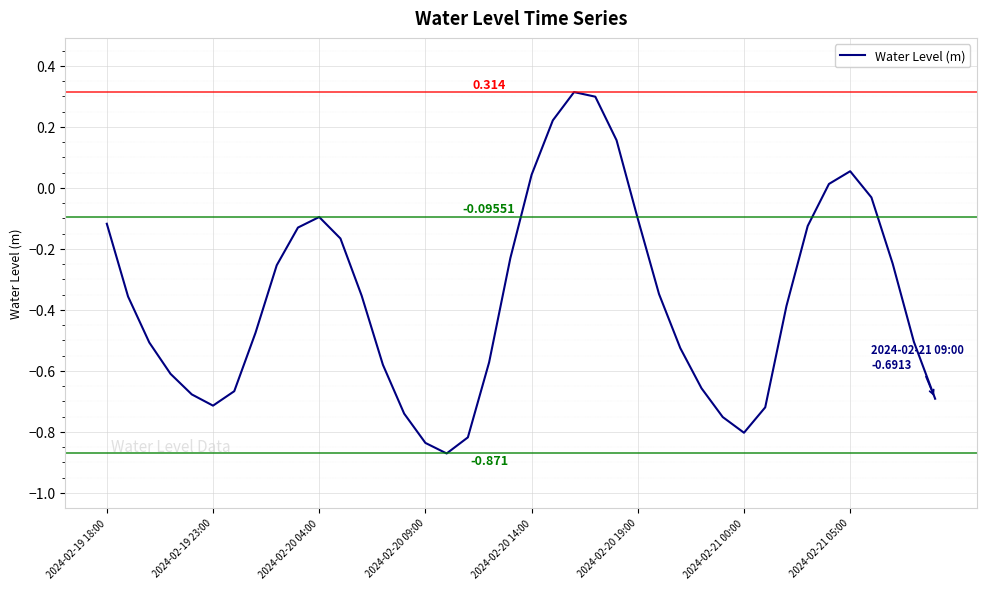

How many interior local valleys (lower than both neighbors) does the data have?

3